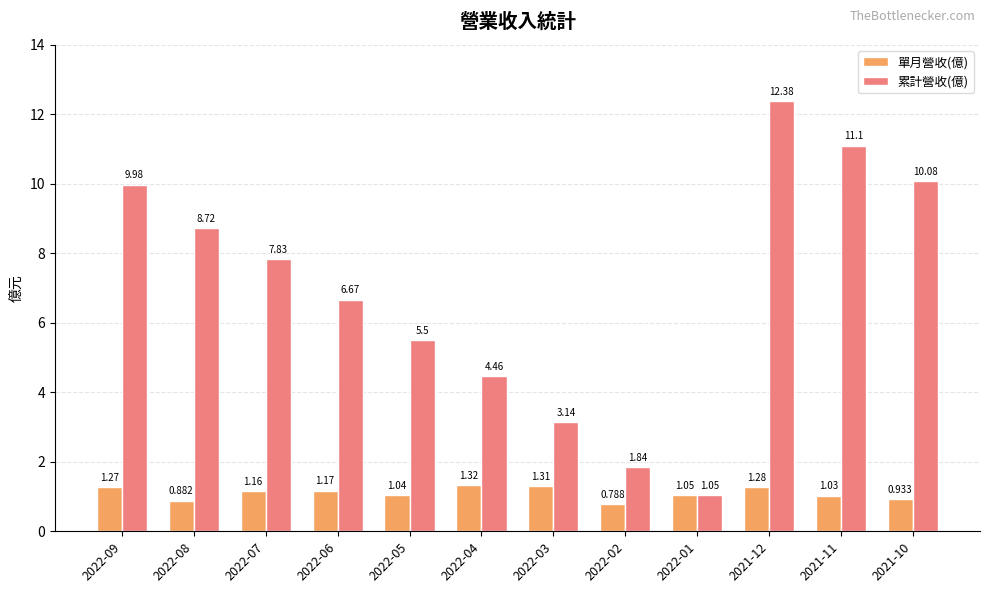

What is the label of the 1st bar from the left?

2022-09